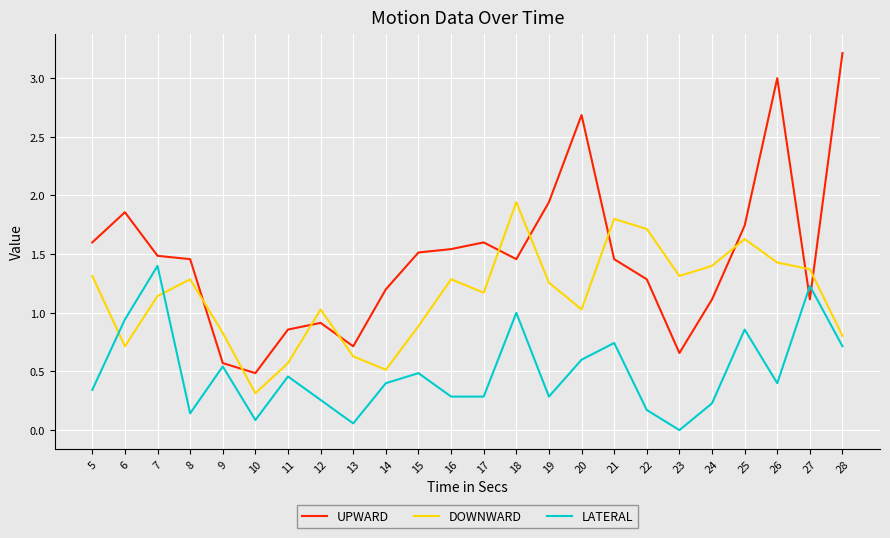

What is the maximum value for LATERAL?

1.4